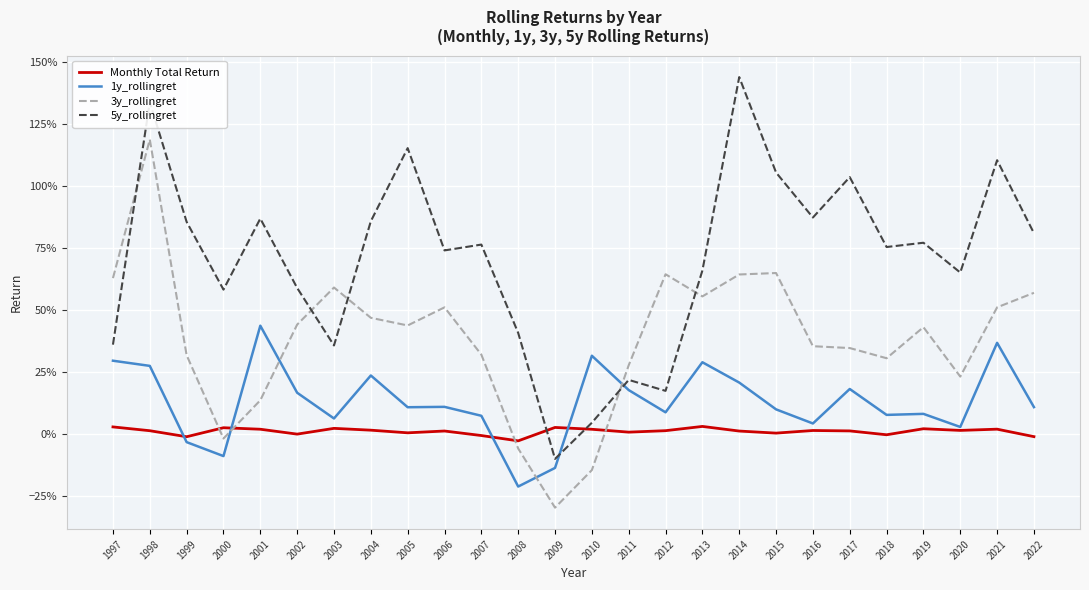

What is the greatest value displayed?

1.4